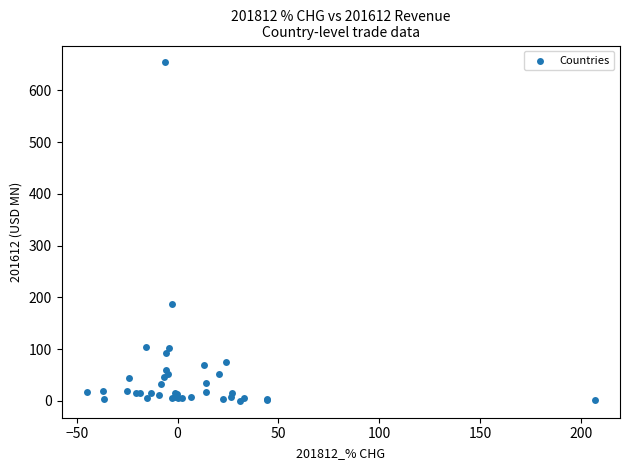

What Y value in the scatter plot is closest to 327?

186.7